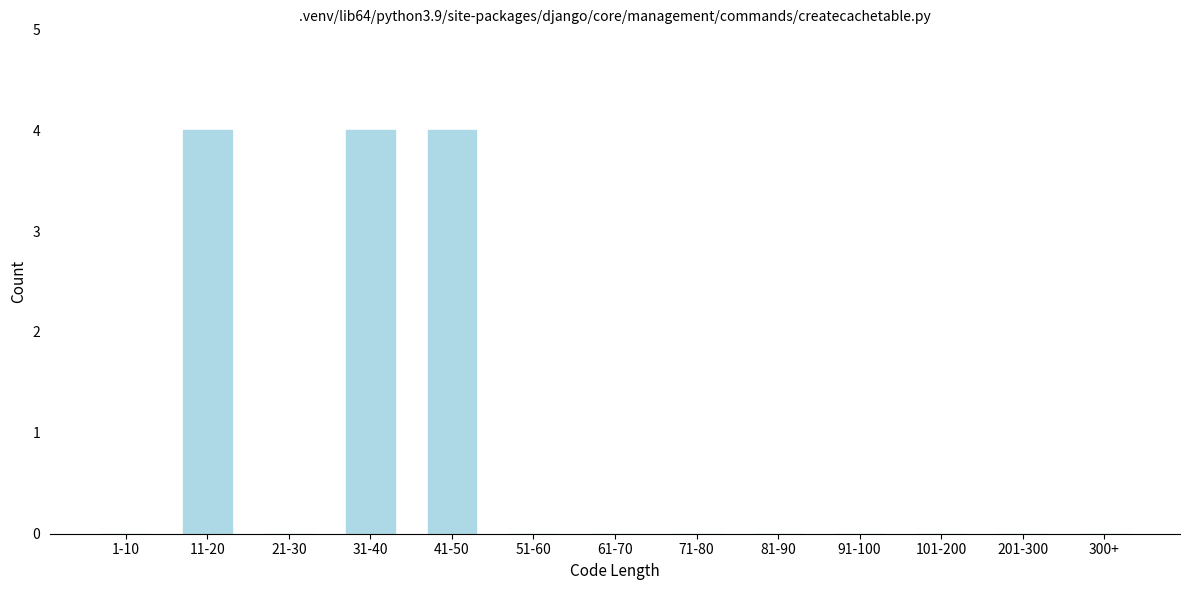

Reading left to right, list all the values displayed in this chart.

1-10=0	11-20=4	21-30=0	31-40=4	41-50=4	51-60=0	61-70=0	71-80=0	81-90=0	91-100=0	101-200=0	201-300=0	300+=0